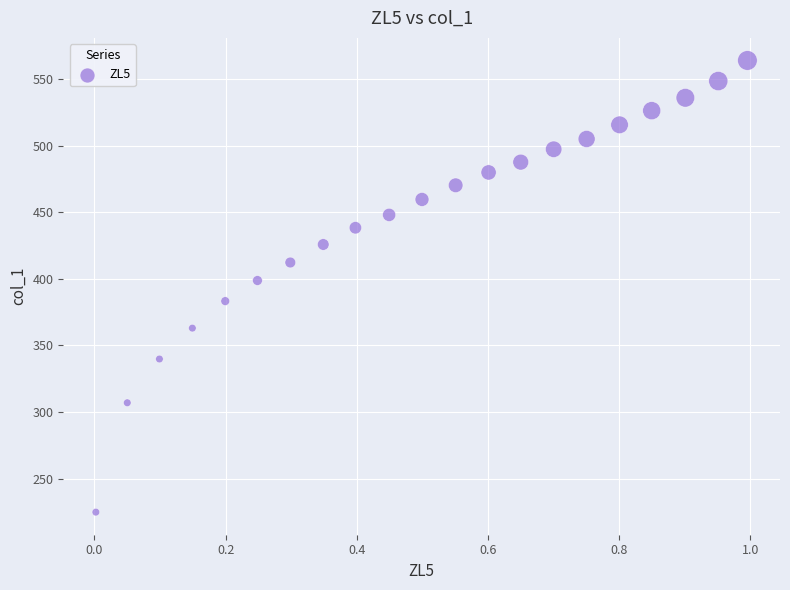

What is the range of Y values (max minus min)?

338.9